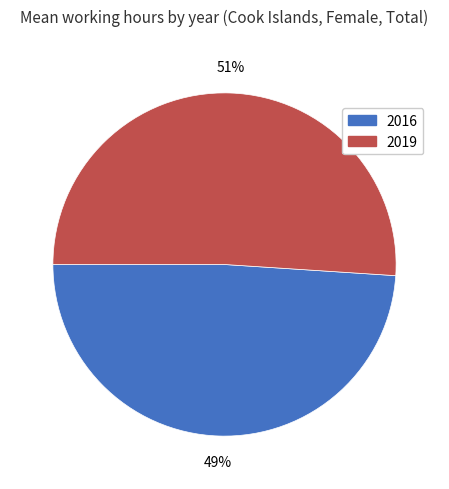

Which category has the smallest portion of the pie?

2016